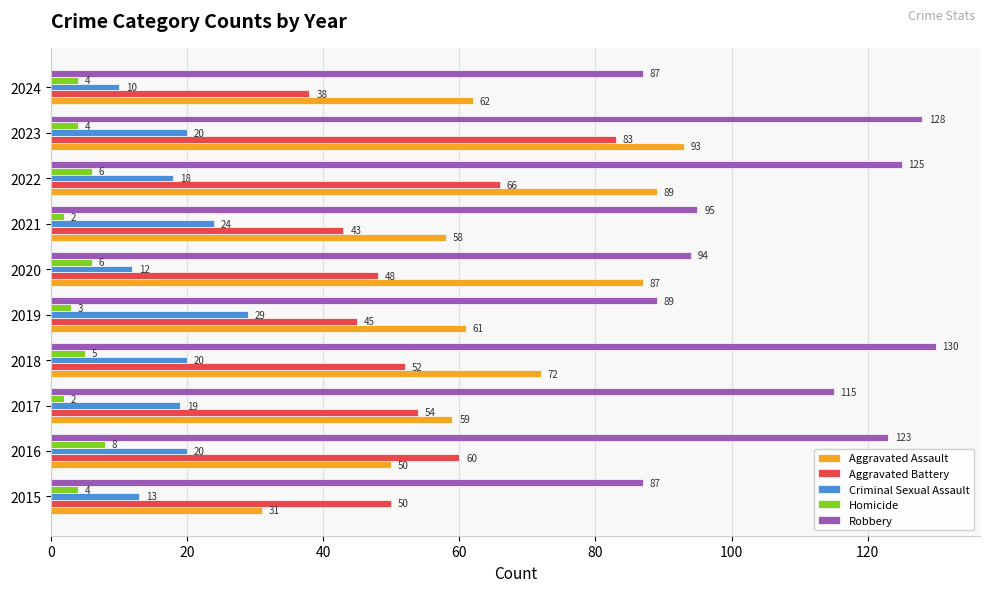

Which series has the largest total across all categories?

Robbery